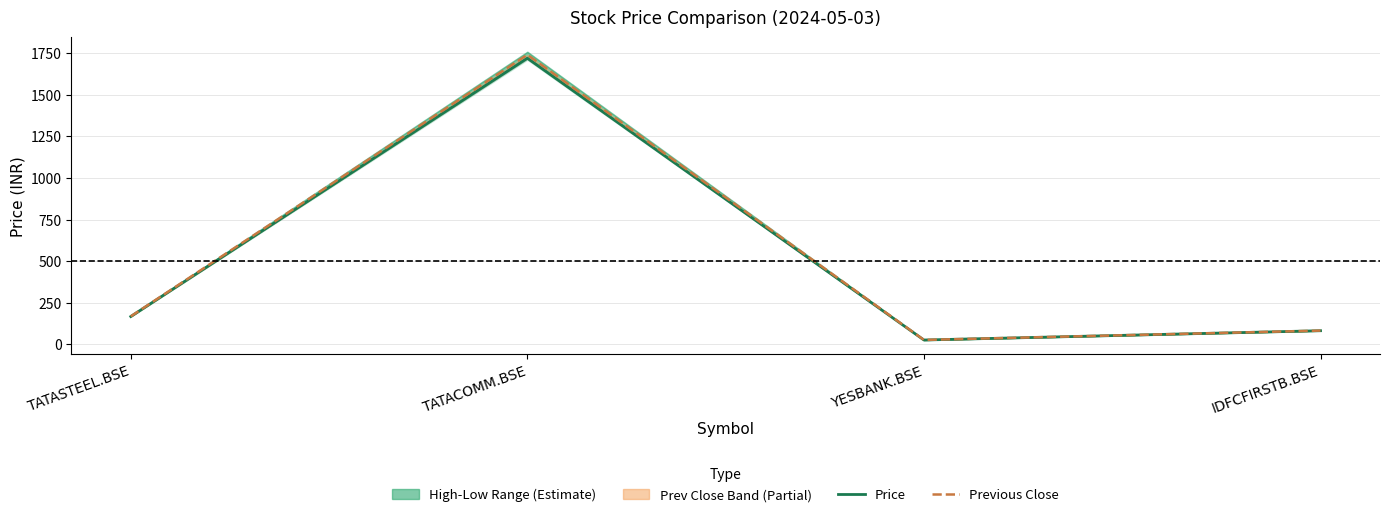

How many data points does each series have?

4